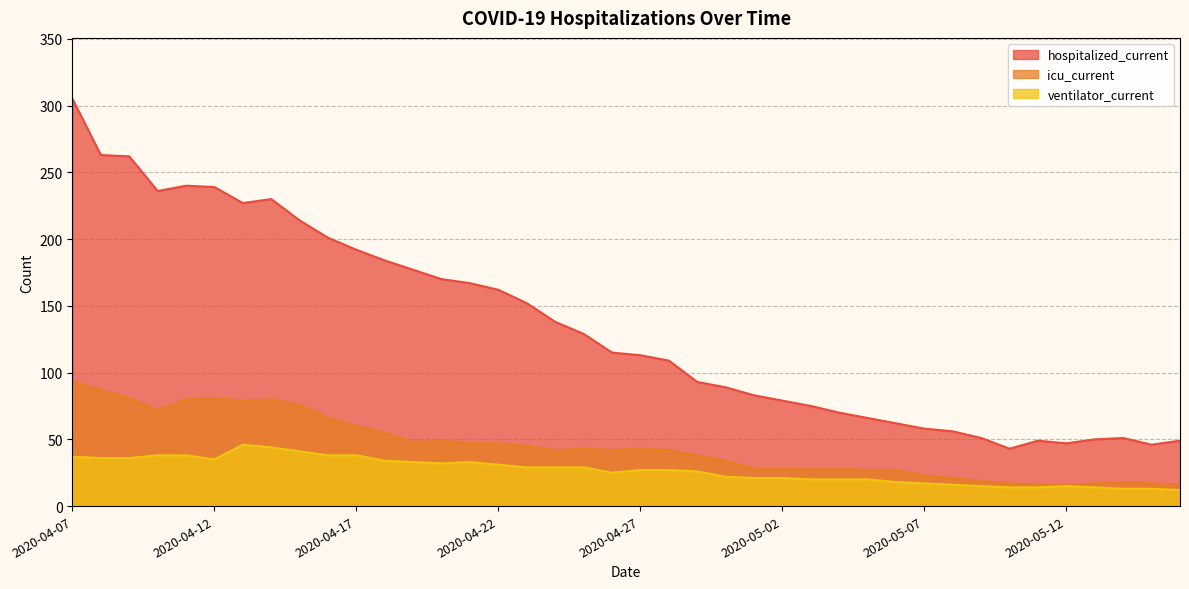

What is the sum of the ventilator_current values at 2020-04-25 and 2020-04-28?

56